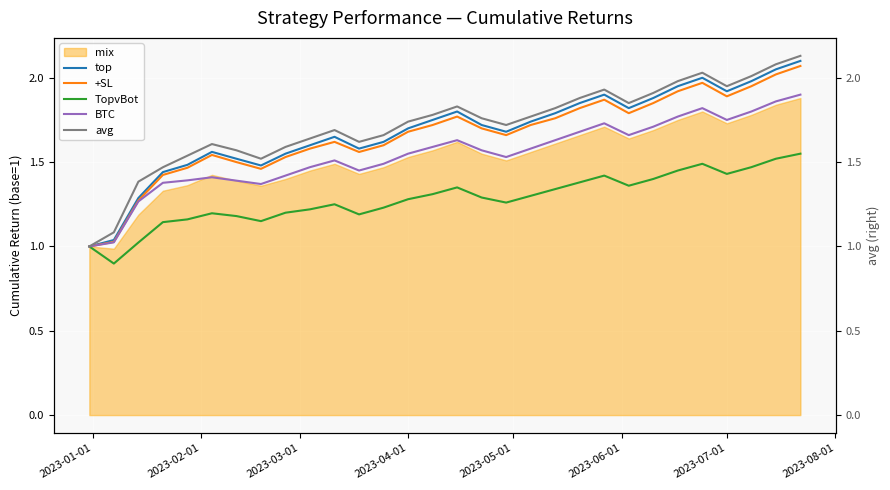

True or false: top has a value of 0.4 at 2023-07-01.

False